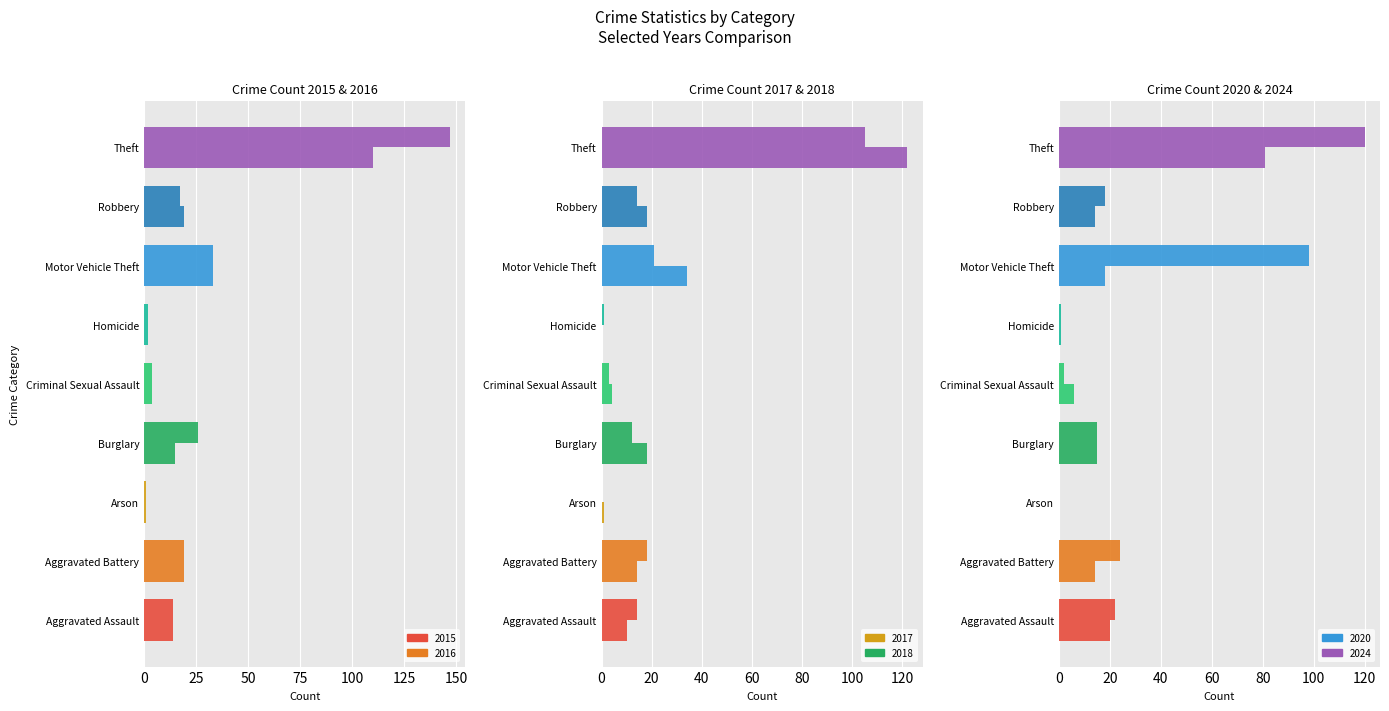

What is the difference between the 2015 values at Burglary and Theft?

95